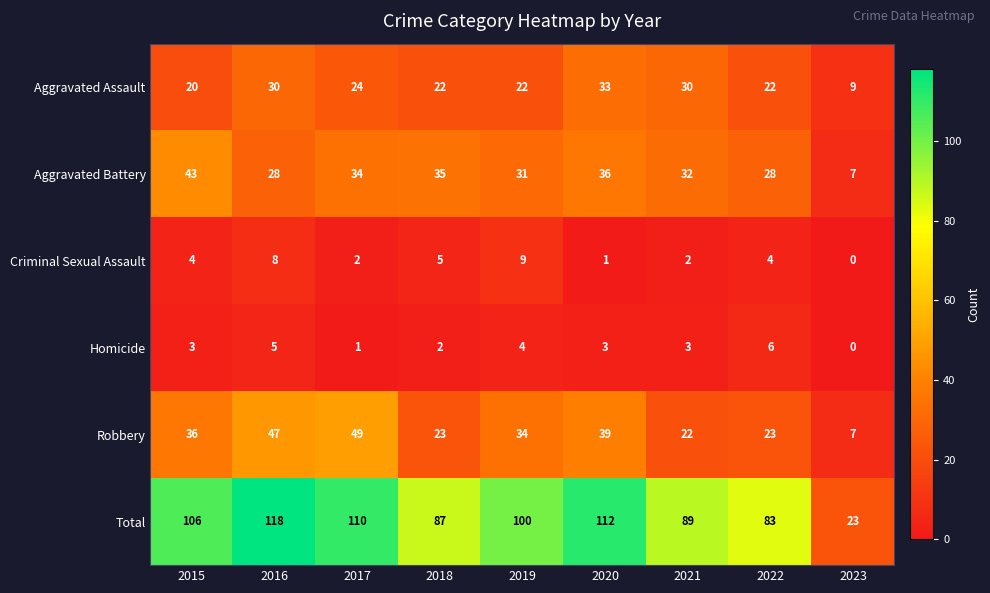

The value of Total at 2021 is 148. True or false?

False